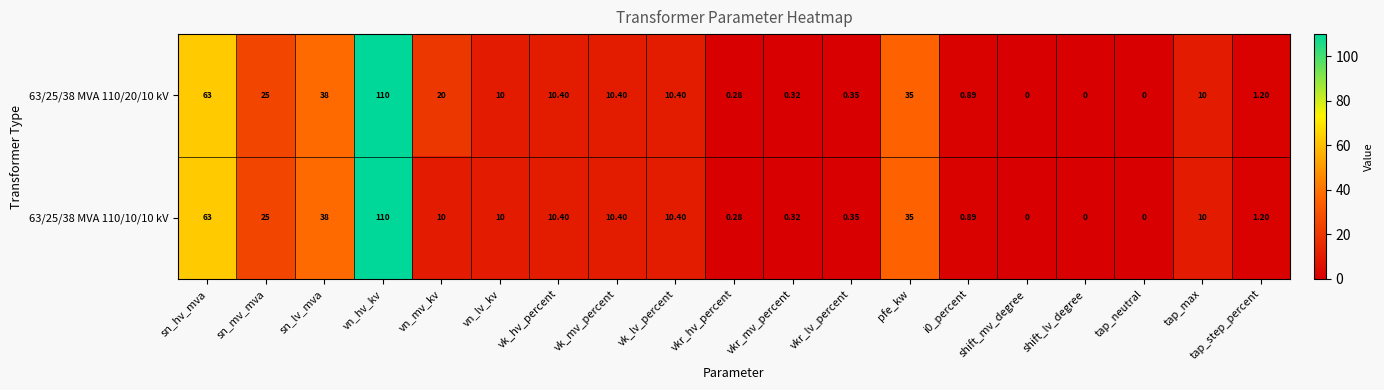

At which label is 63/25/38 MVA 110/10/10 kV closest to 55?

sn_hv_mva